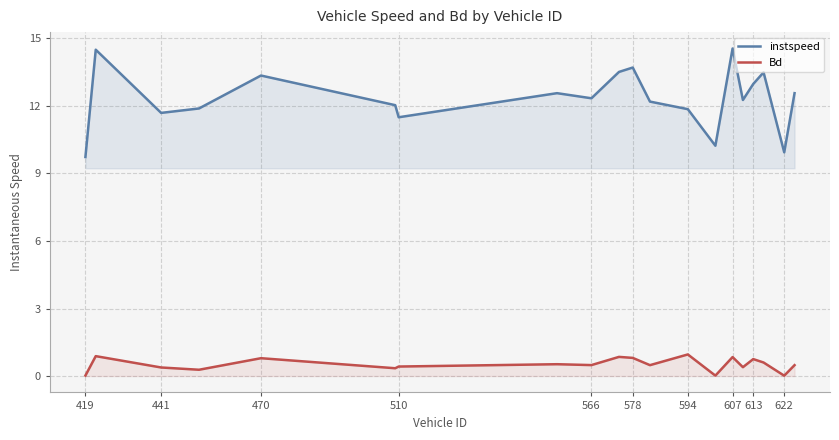

Rank the series by their maximum value, from highest to lowest.

instspeed, Bd